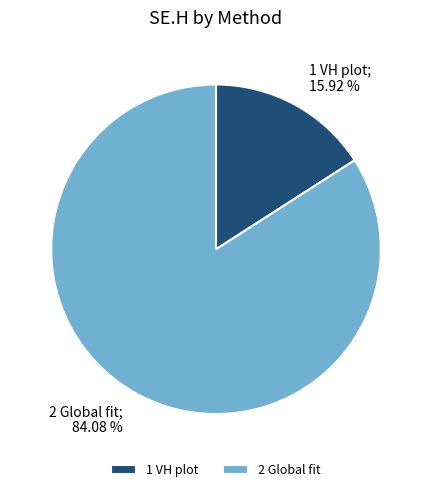

Count the number of slices in the pie.

2